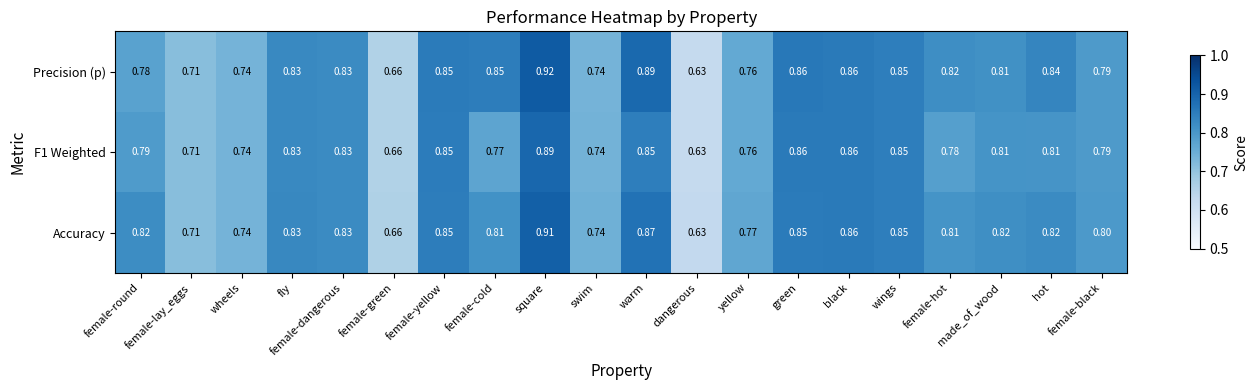

How many series are shown in this chart?

3